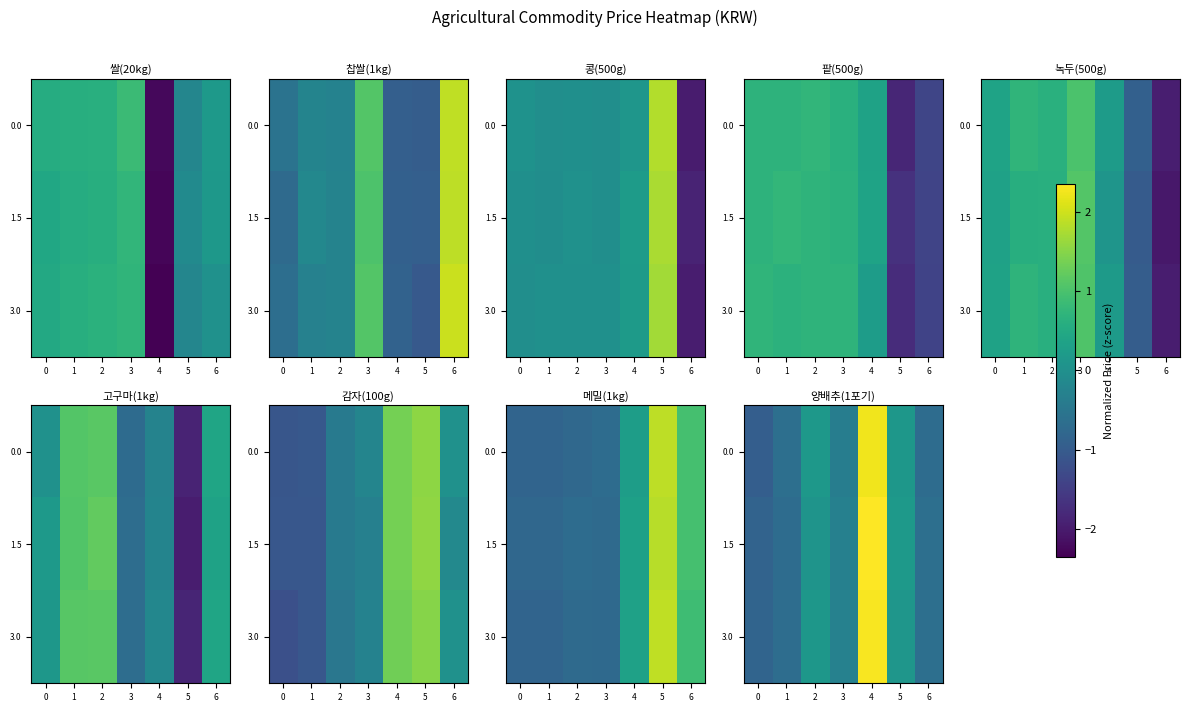

The row_2 series shows 0.1 at 5. True or false?

True